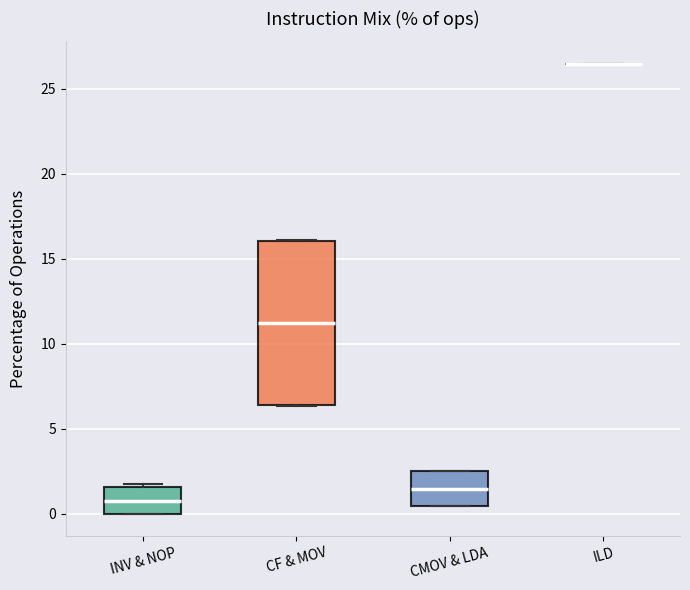

Reading left to right, transcribe this box plot: for each box, give where its median line is, the range the box spans, and where its two whiskers end, as read against the y-axis. The values are not printed on the chart, so give them approximately, as read against the axis.

INV & NOP: median 1.0, box 0.0 to 1.5, whiskers 0.0 to 2.0
CF & MOV: median 11.0, box 6.5 to 16.0, whiskers 6.5 to 16.0
CMOV & LDA: median 1.5, box 0.5 to 2.5, whiskers 0.5 to 2.5
ILD: box collapsed to a line at 26.5, whiskers 26.5 to 26.5